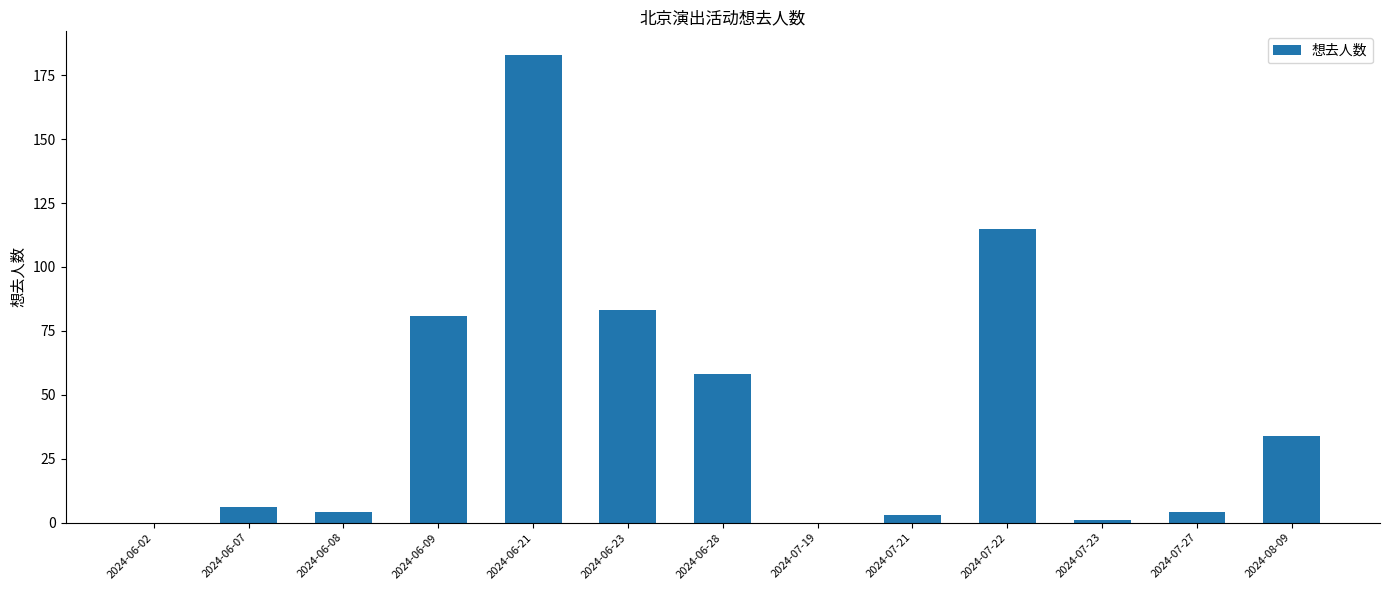

Which has a higher value, 2024-06-09 or 2024-06-07?

2024-06-09